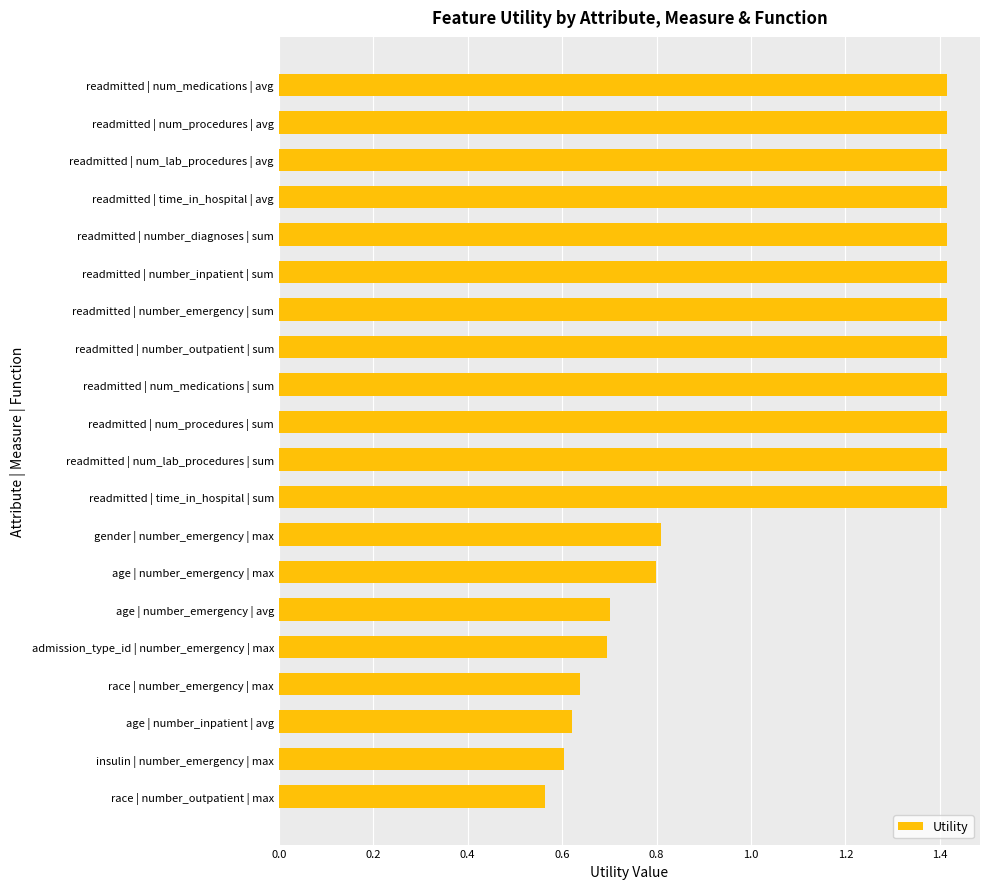

True or false: the data shows 0.7 at age | number_emergency | avg.

True